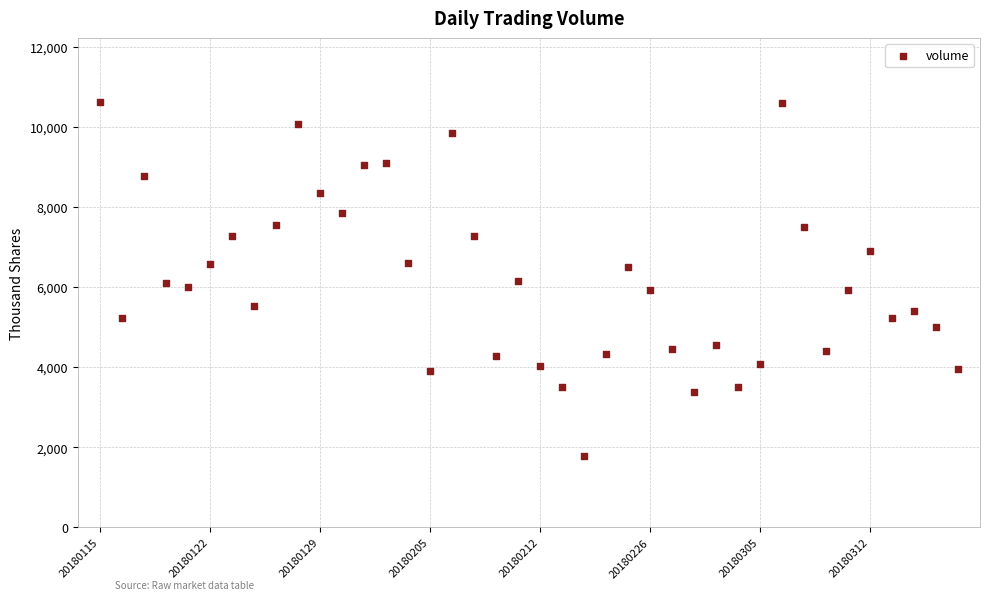

What is the range of Y values (max minus min)?

8849.9